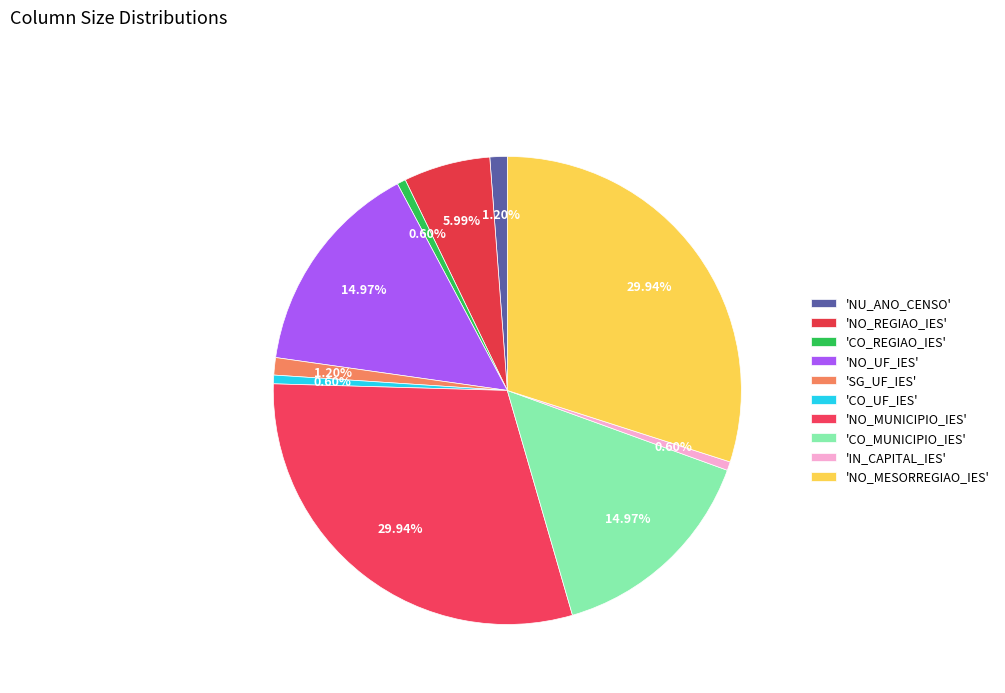

How many segments does this pie chart have?

10